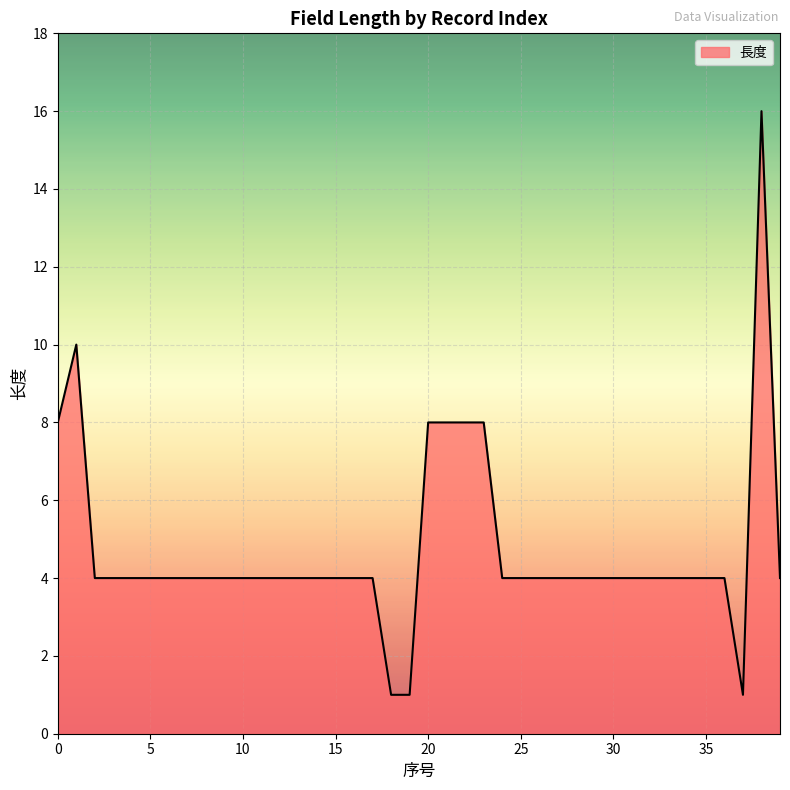

What is the greatest value displayed?

16